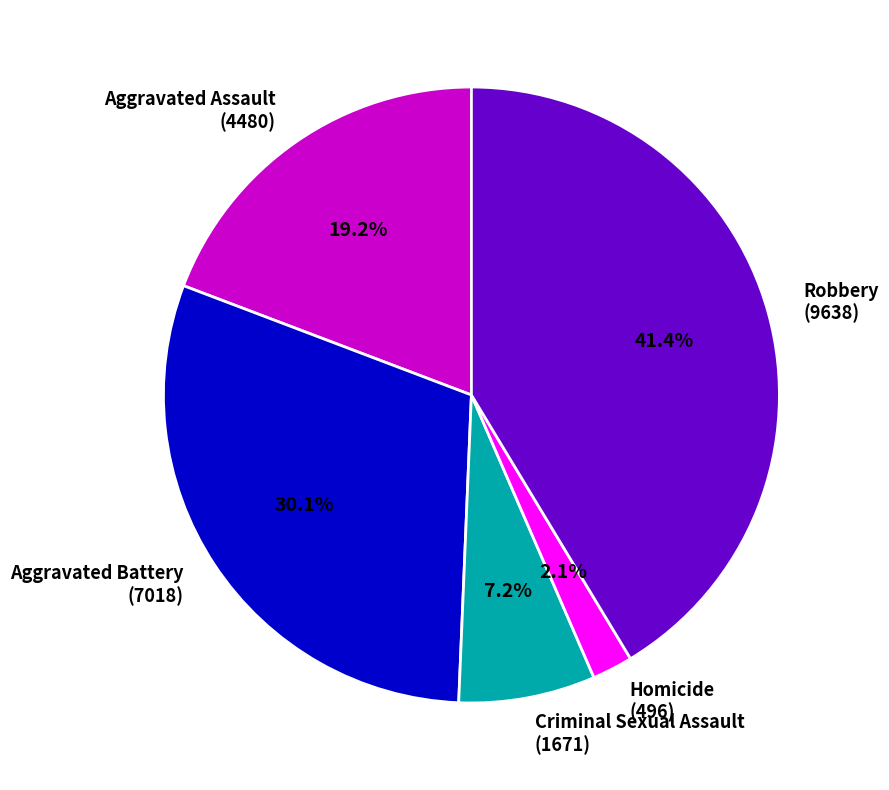

What is the ratio of the value at Aggravated Assault (4480) to the value at Robbery (9638)?

0.5